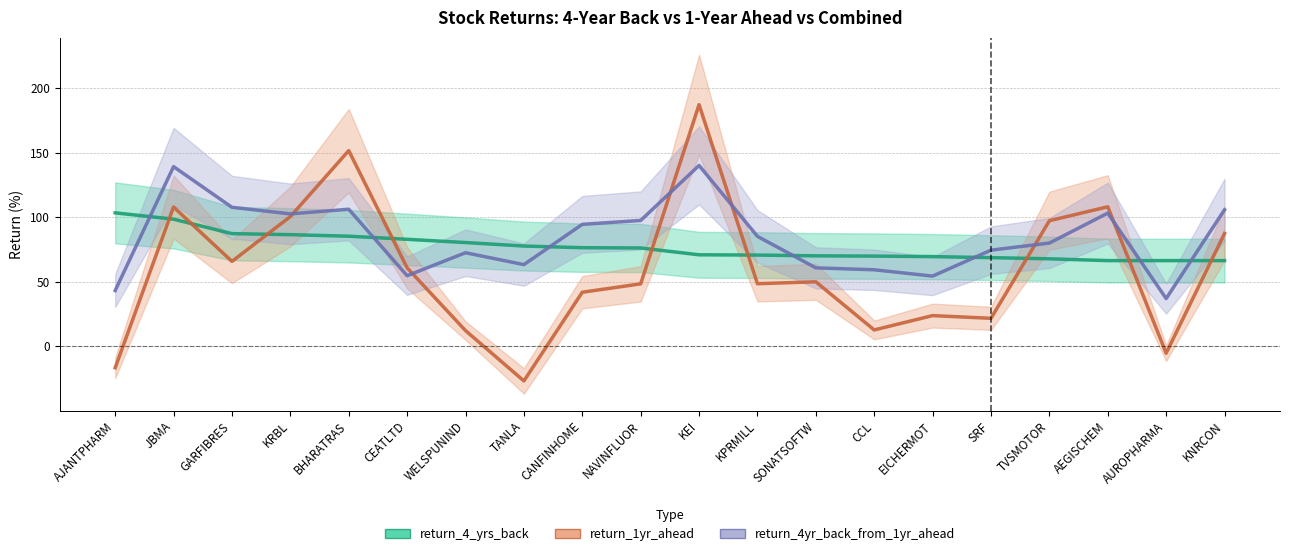

At how many categories does at least one series exceed 104?

6